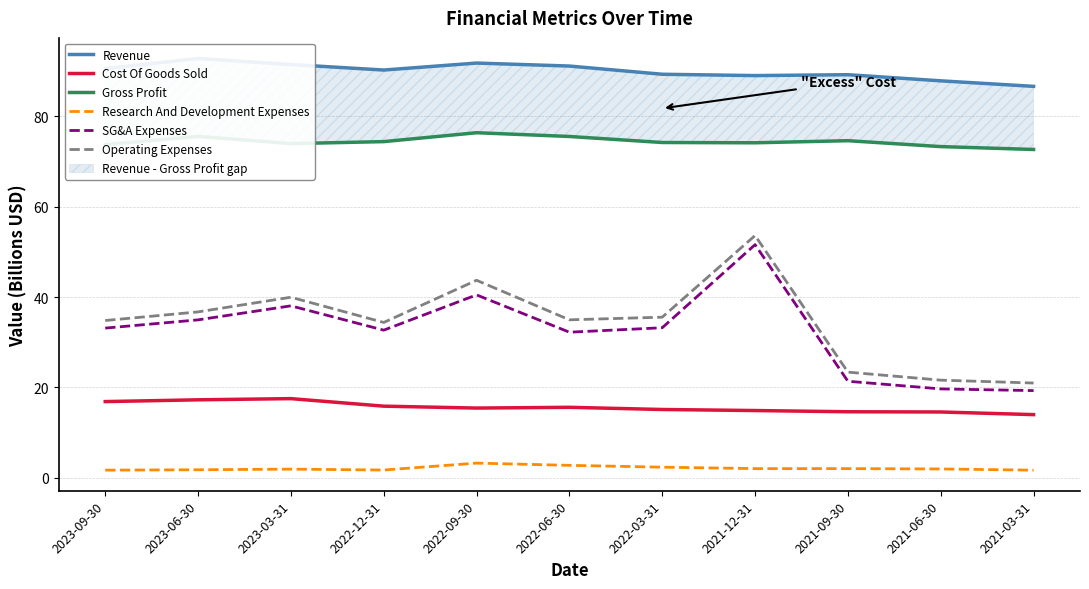

How many interior local valleys does the Operating Expenses series have?

2